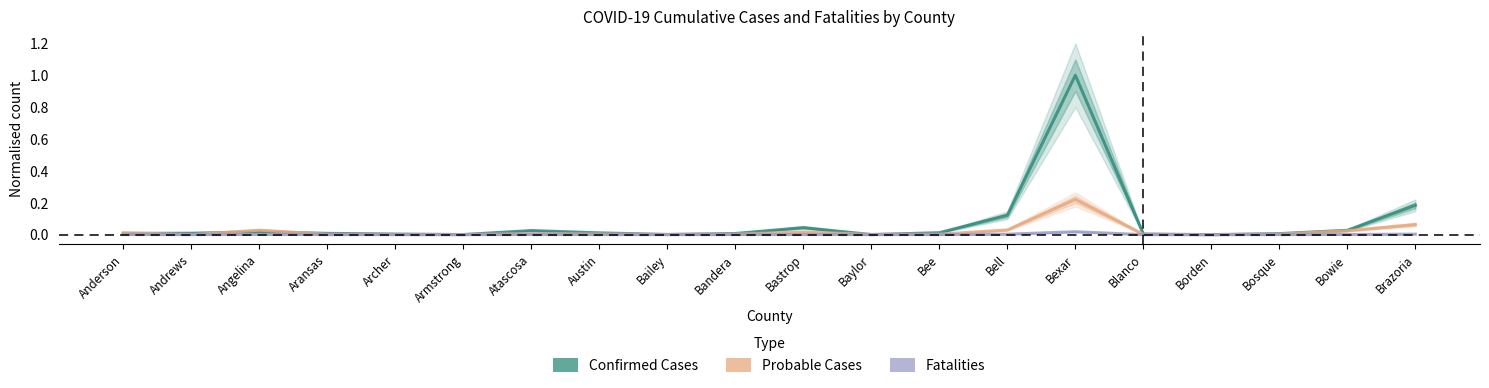

Rank the categories by Probable Cases value from lowest to highest.

Borden, Andrews, Armstrong, Archer, Bailey, Baylor, Blanco, Aransas, Bee, Bosque, Bandera, Austin, Atascosa, Anderson, Bastrop, Bowie, Angelina, Bell, Brazoria, Bexar